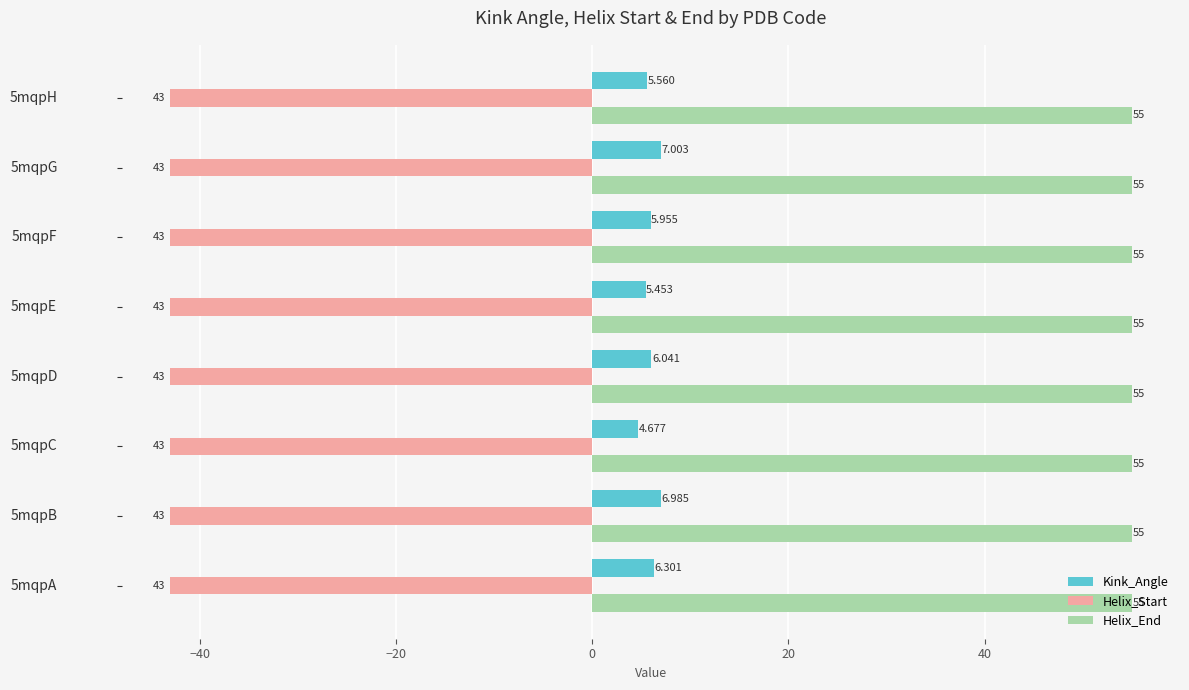

Rank the categories by Kink_Angle value from lowest to highest.

5mqpC, 5mqpE, 5mqpH, 5mqpF, 5mqpD, 5mqpA, 5mqpB, 5mqpG